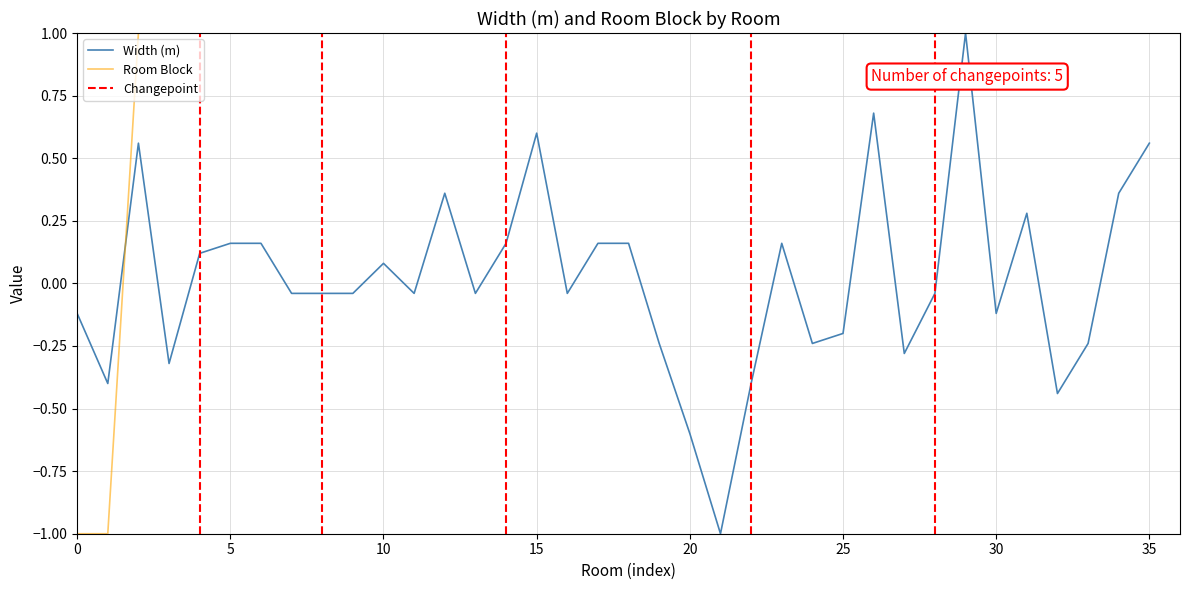

True or false: Width (m) has a value of -0.1 at 25.

False